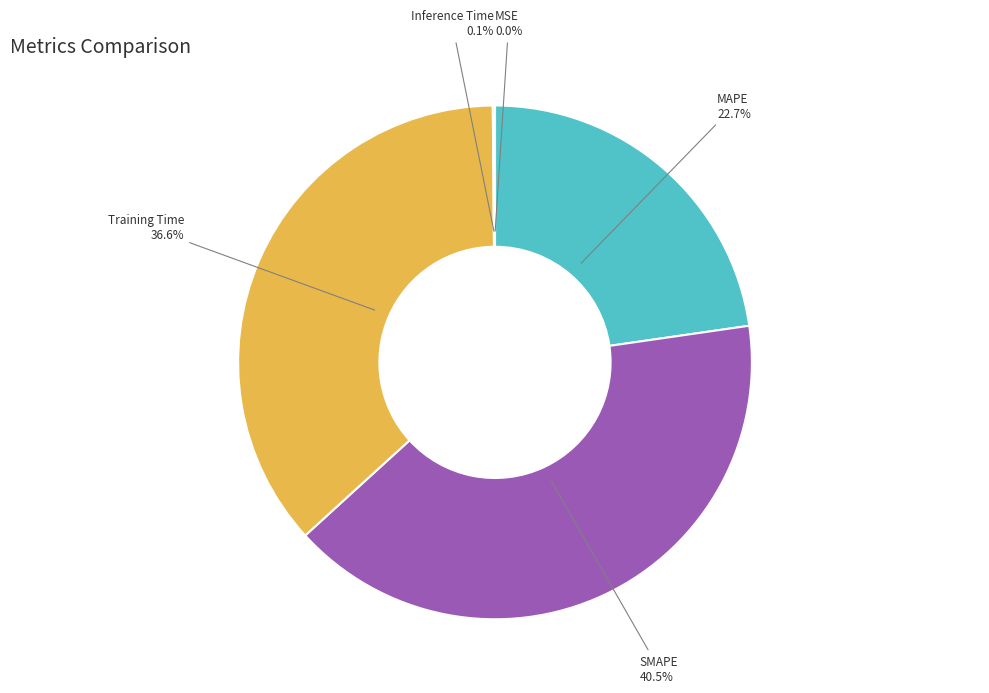

What is the largest slice in the pie chart?

SMAPE